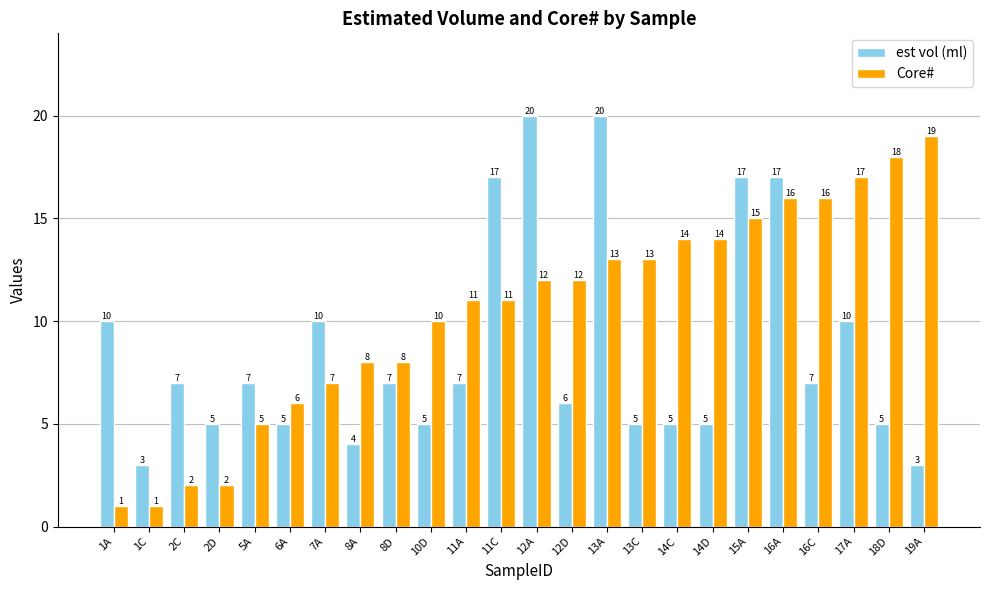

What is the highest value of the Core# series?

19